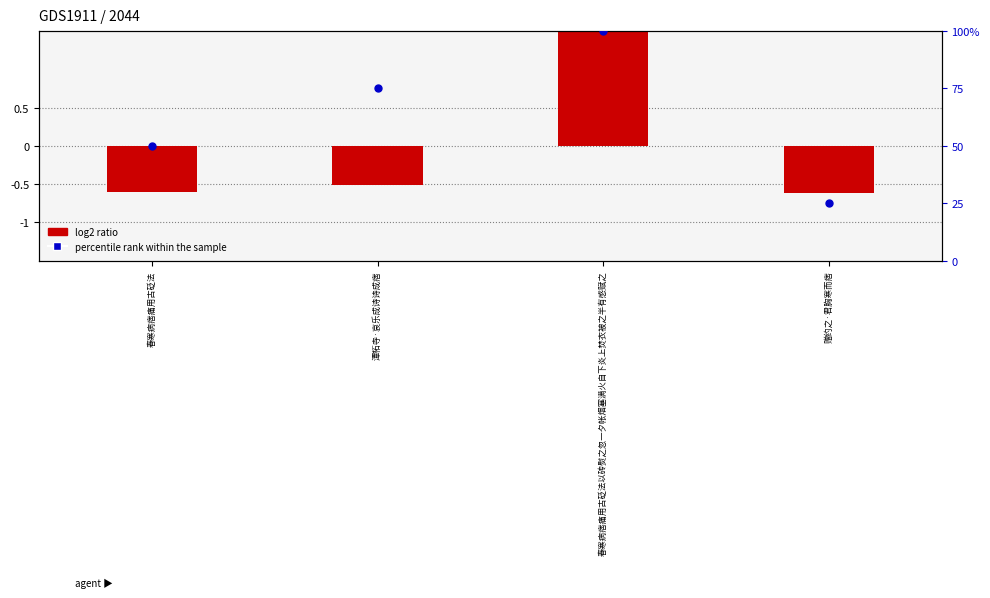

At which category is the sum across all series the highest?

春寒病痞痛用古砭法以砖熨之忽一夕帐烟塞满火自下炎上焚衣被之半有感赋之